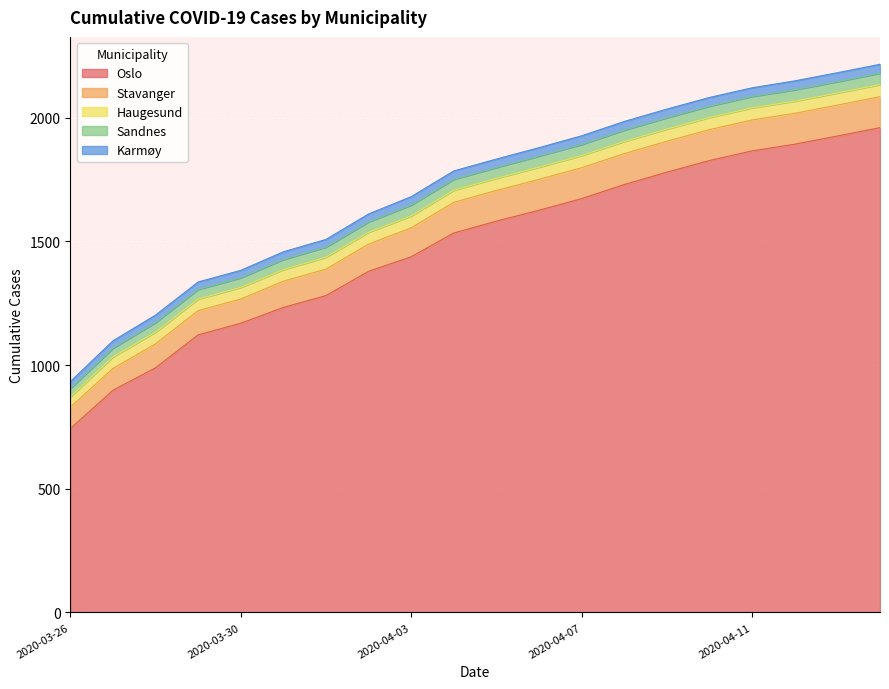

True or false: Oslo and Sandnes intersect in this chart.

False